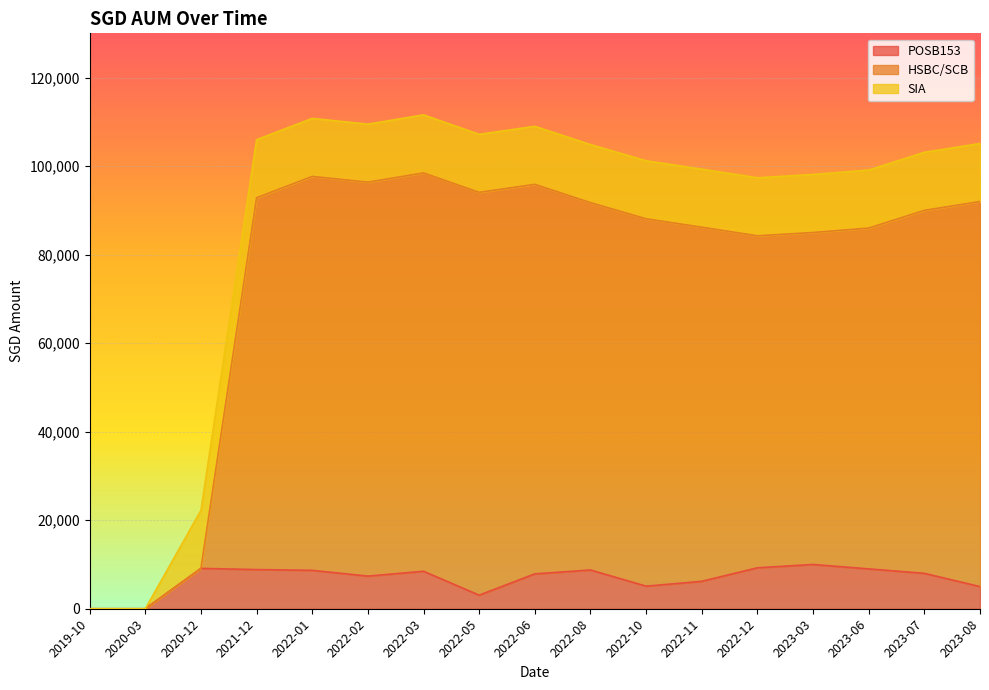

How many values in the POSB153 series are below 8000?

8